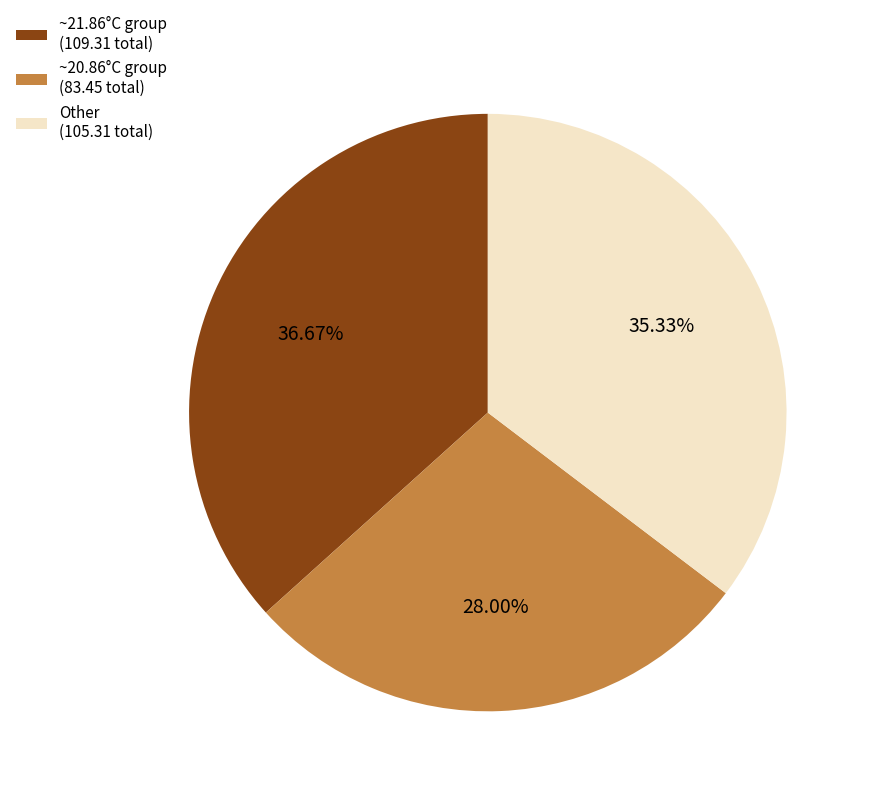

Combined, do ~21.86°C group (109.31 total) and ~20.86°C group (83.45 total) account for over 50%?

Yes